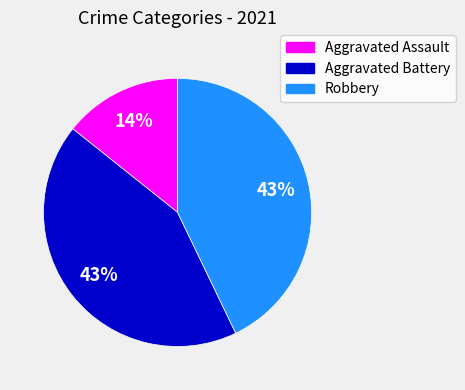

Which category has the smallest portion of the pie?

Aggravated Assault